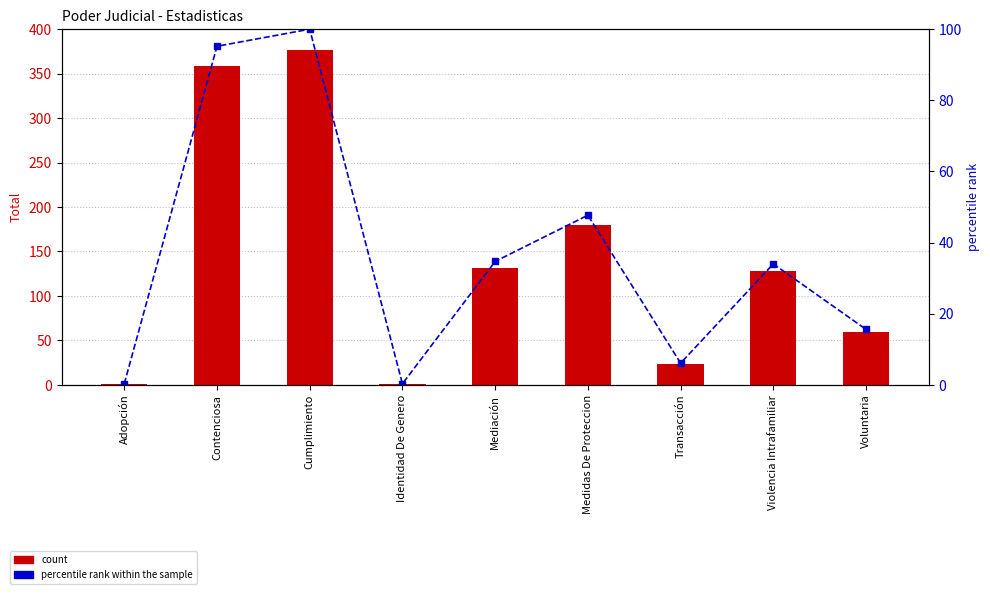

Where is percentile rank within the sample nearest to the value 50?

Medidas De Proteccion